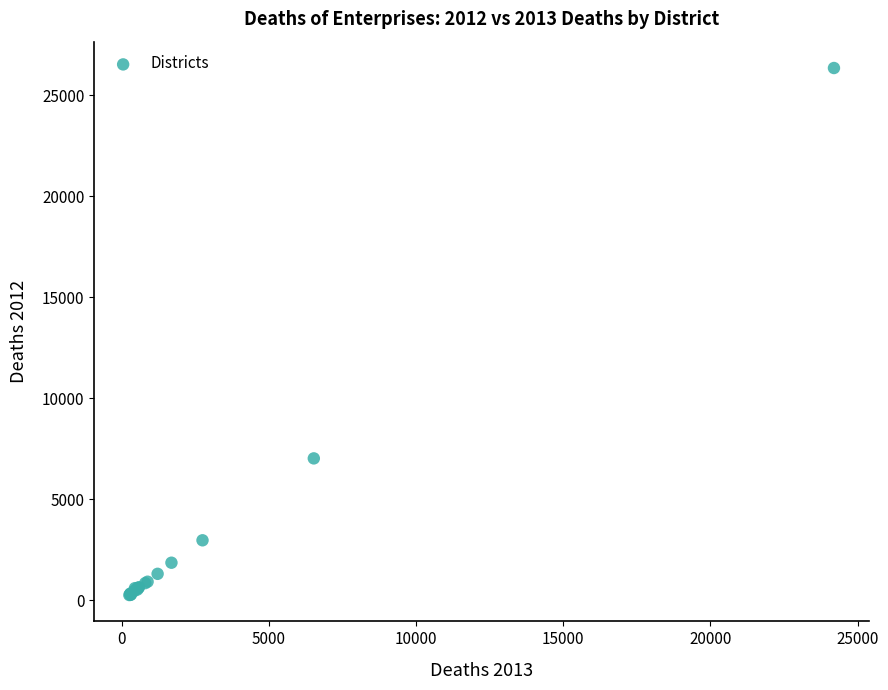

What Y value in the scatter plot is closest to 13315?

7035